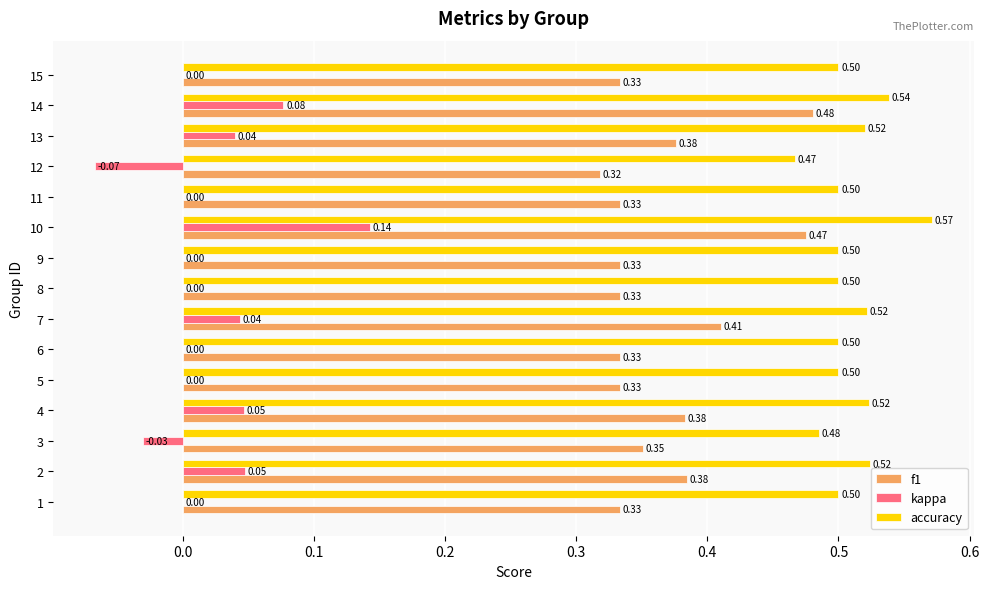

What is the total value across all series at 10?

1.2